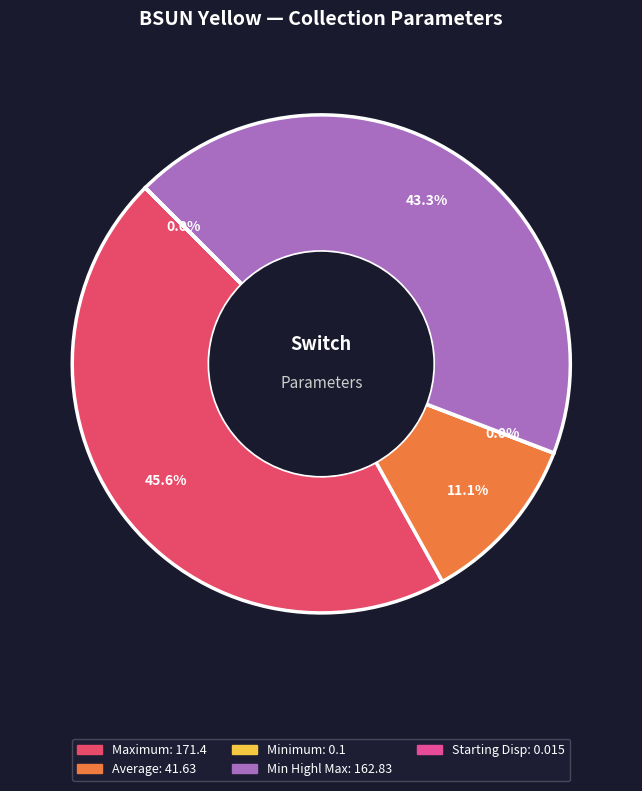

Does any single category account for the majority?

No